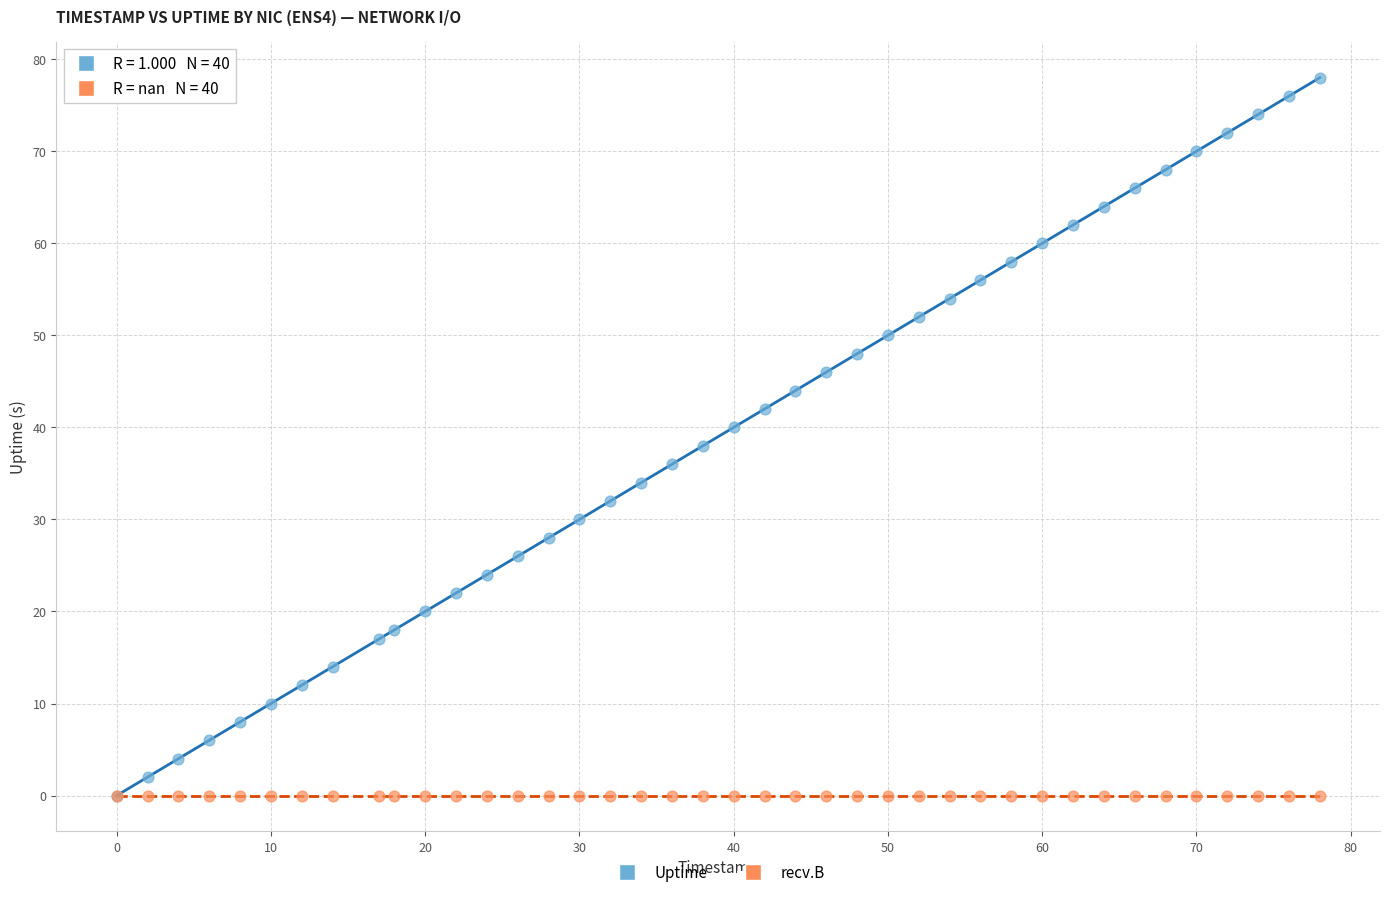

What are all the series names shown in the legend?

Uptime, recv.B